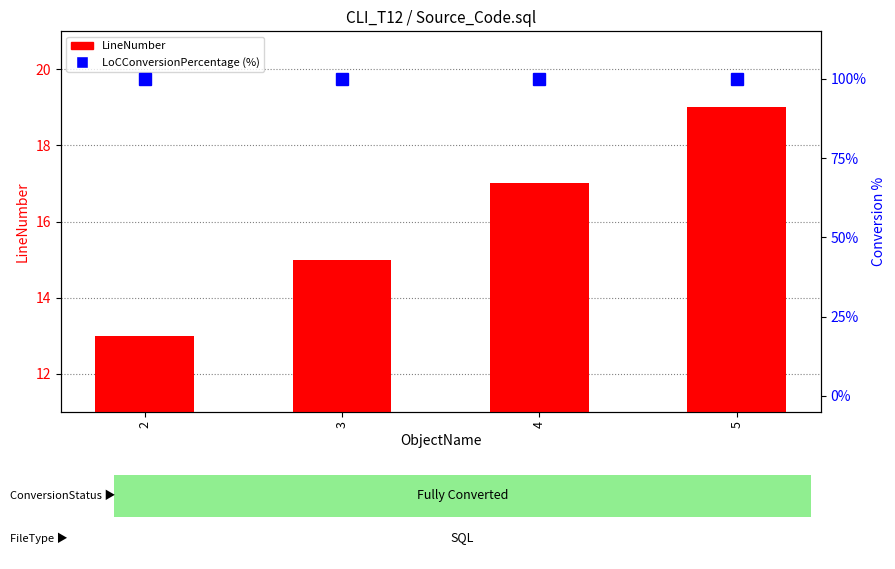

At how many categories does at least one series exceed 19?

4